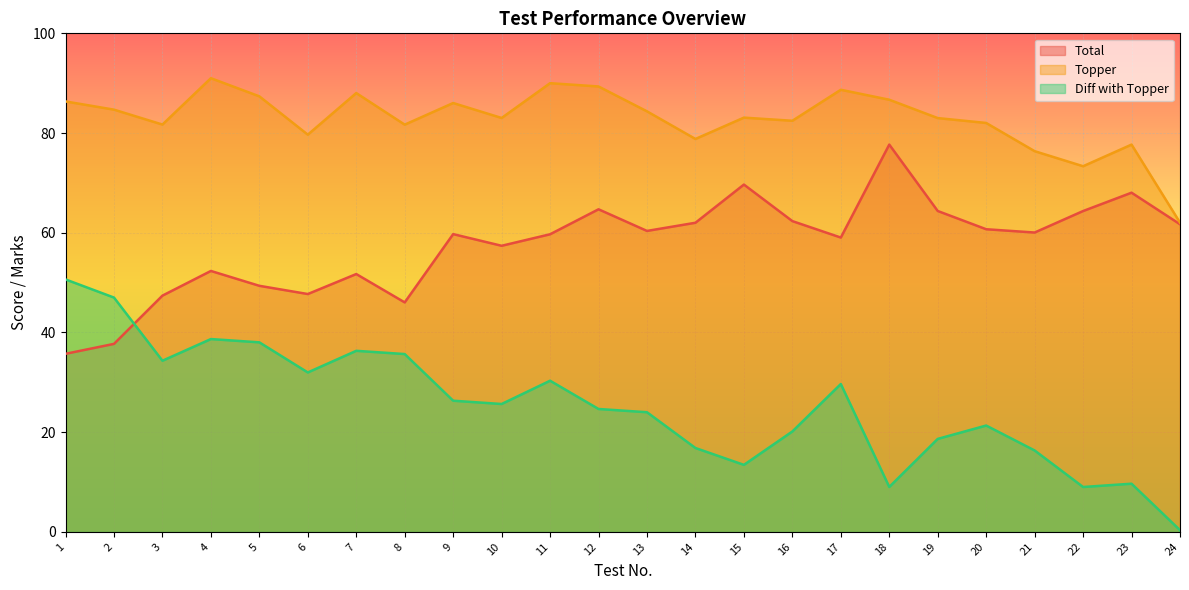

At which category is the sum across all series the highest?

4